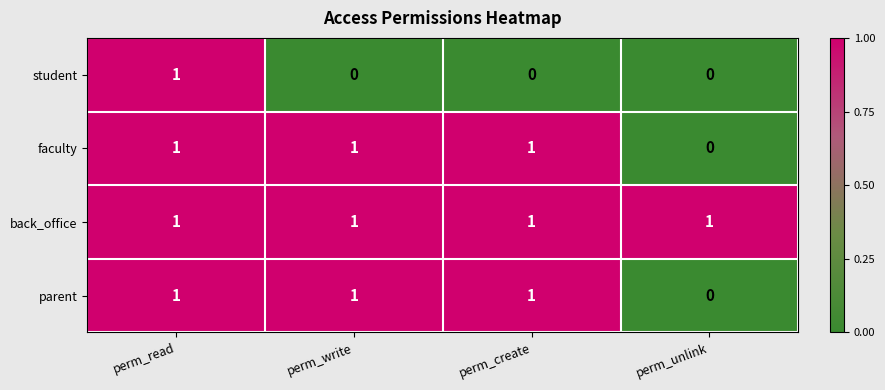

What is the total value across all series at perm_create?

3